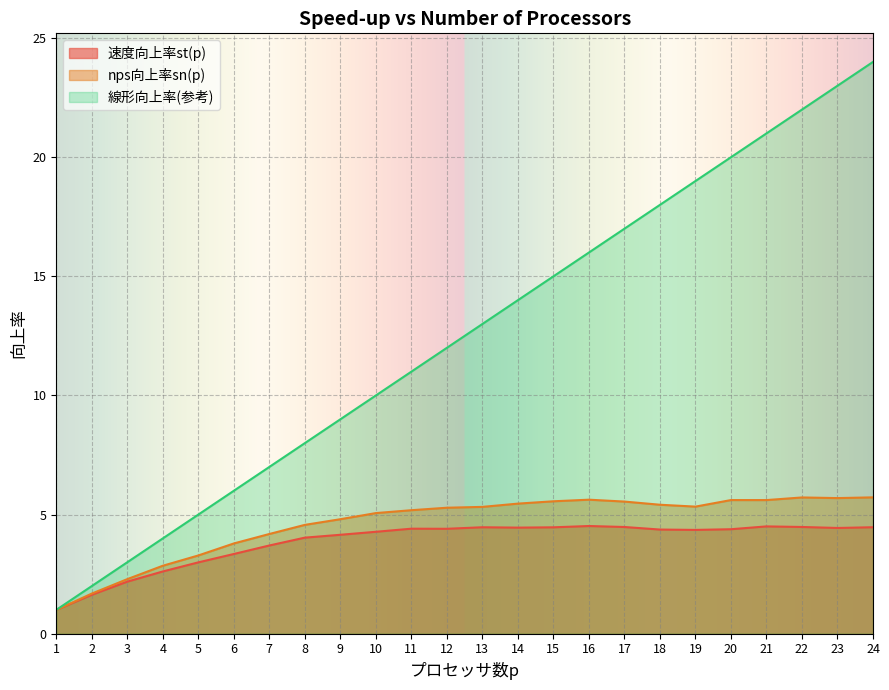

What is the average value of the 速度向上率st(p) series?

3.8